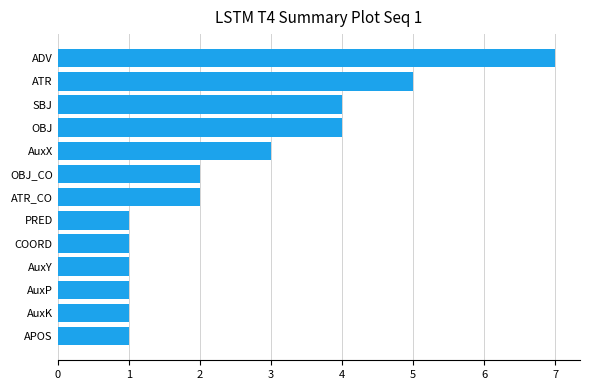

Reading bottom to top, list all the values displayed in this chart.

1	1	1	1	1	1	2	2	3	4	4	5	7